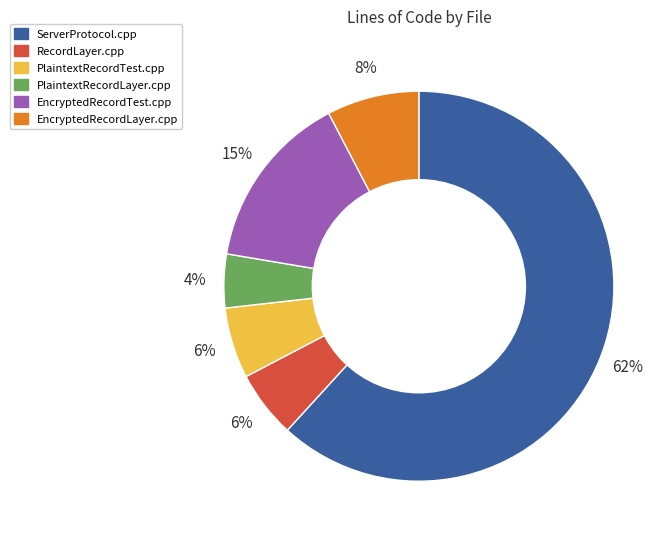

Is there any slice that represents more than half of the pie?

Yes